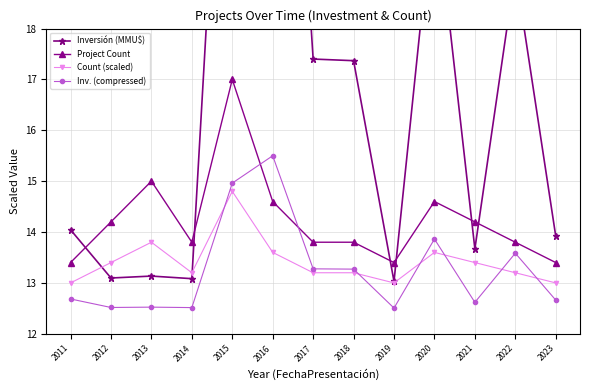

Which series has the largest total across all categories?

Inversión (MMU$)